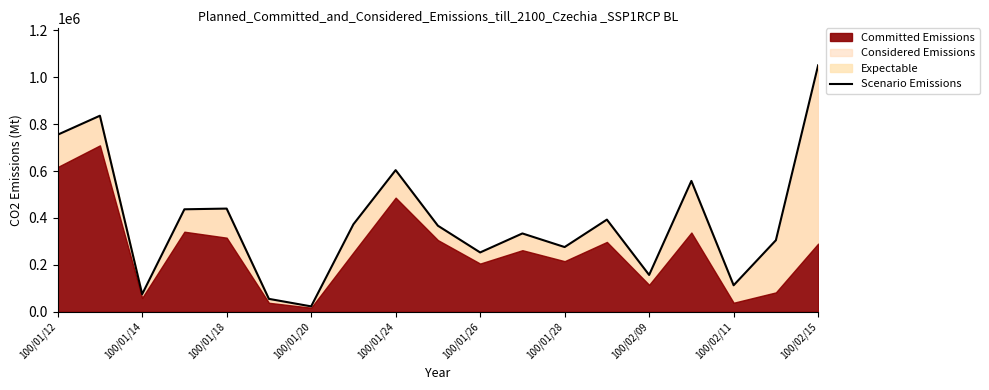

How many values are below 367000?

9